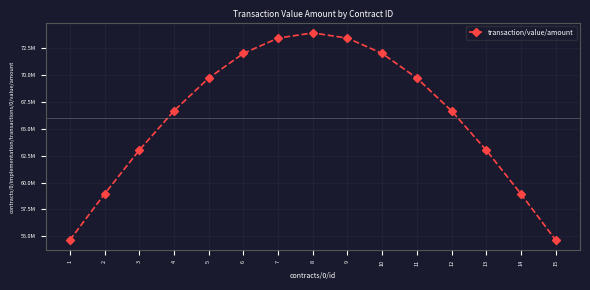

Does the chart have visible grid lines?

Yes